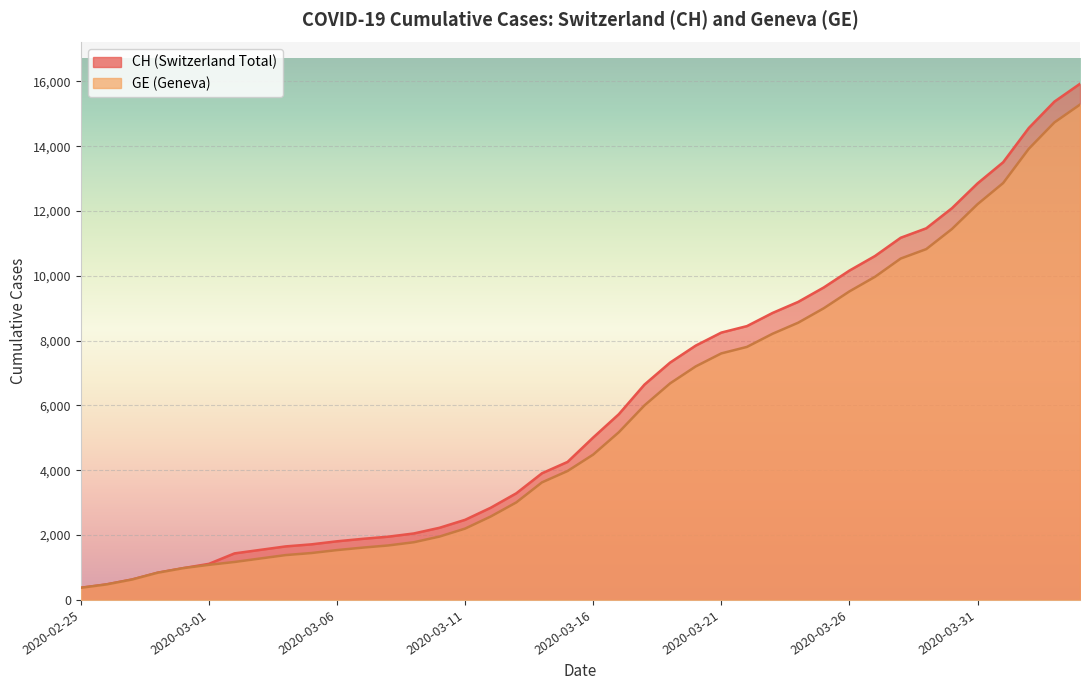

What is the difference between the second highest and minimum values in the GE series?

14358